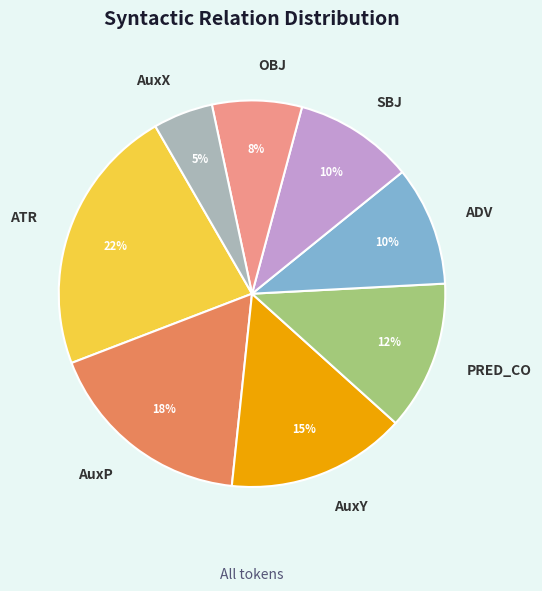

To the nearest percent, what is the average slice percentage?

12%